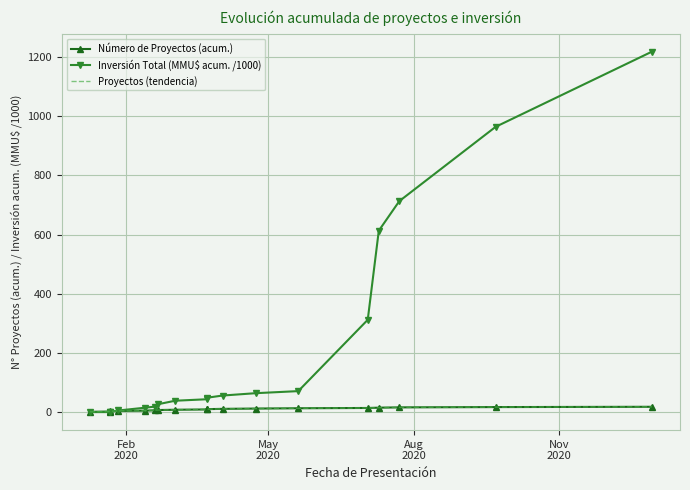

What is the sum of all Inversión Total (MMU$ acum. /1000) values?

4207.6